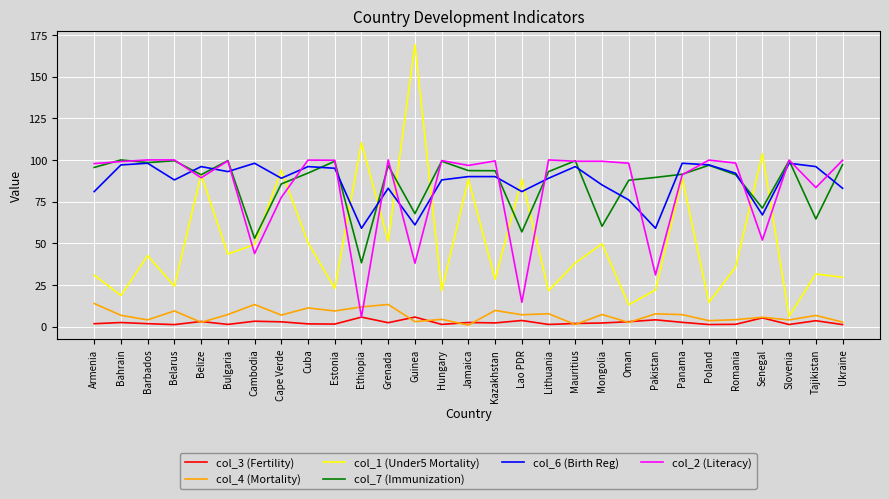

What is the sum of all col_2 (Literacy) values?

2412.0